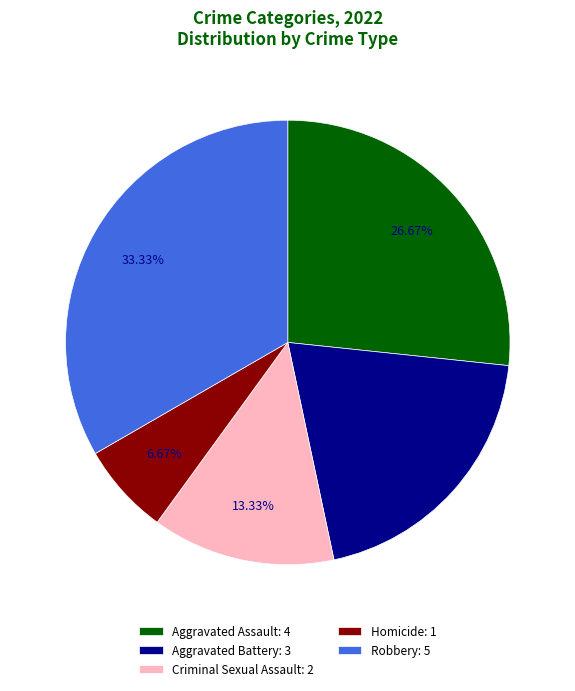

Between Criminal Sexual Assault and Homicide, which is larger?

Criminal Sexual Assault